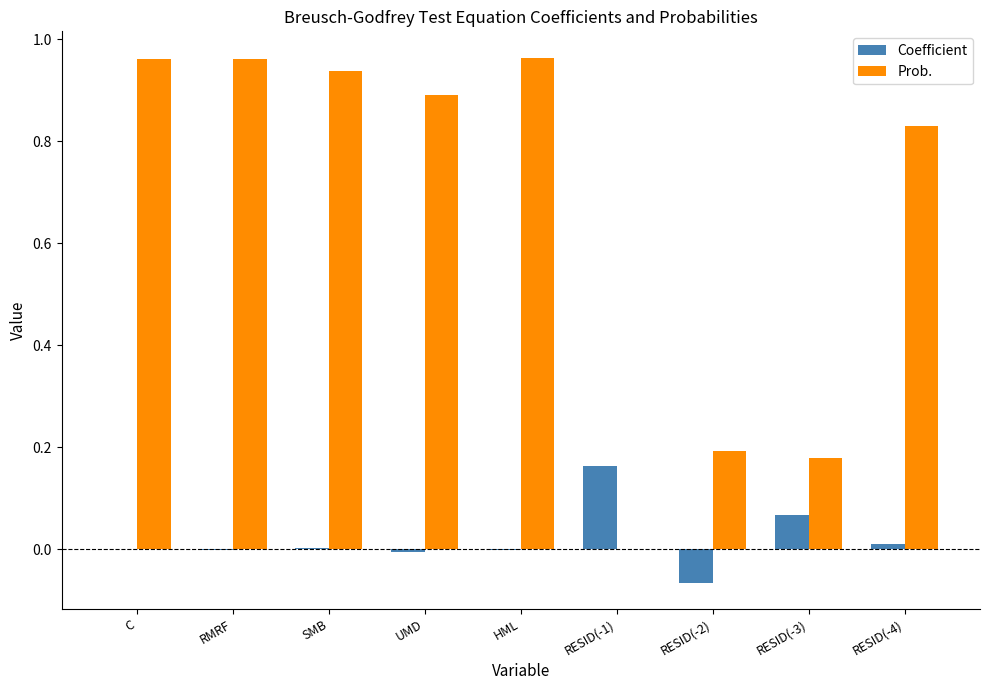

What is the average value of the Prob. series?

0.7